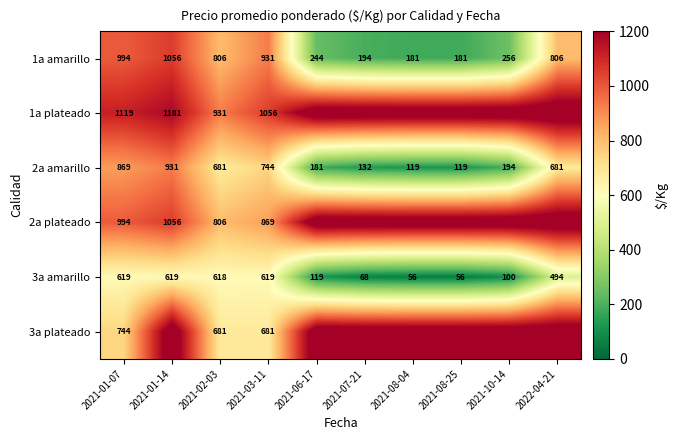

What is the lowest value of the 2a plateado series?

806.0